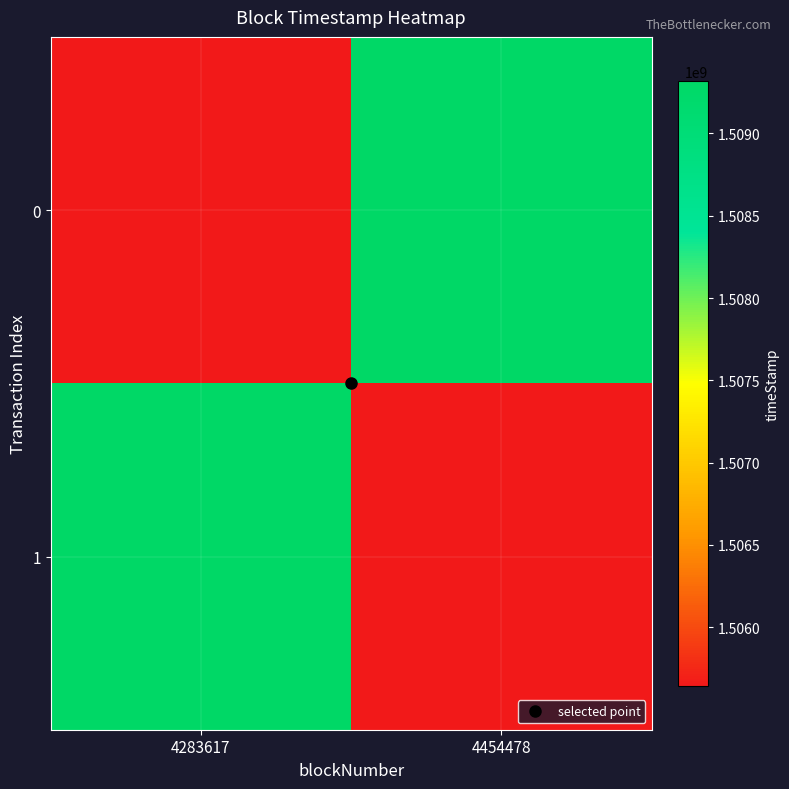

What is the total value across all series at 4454478?

3014963928